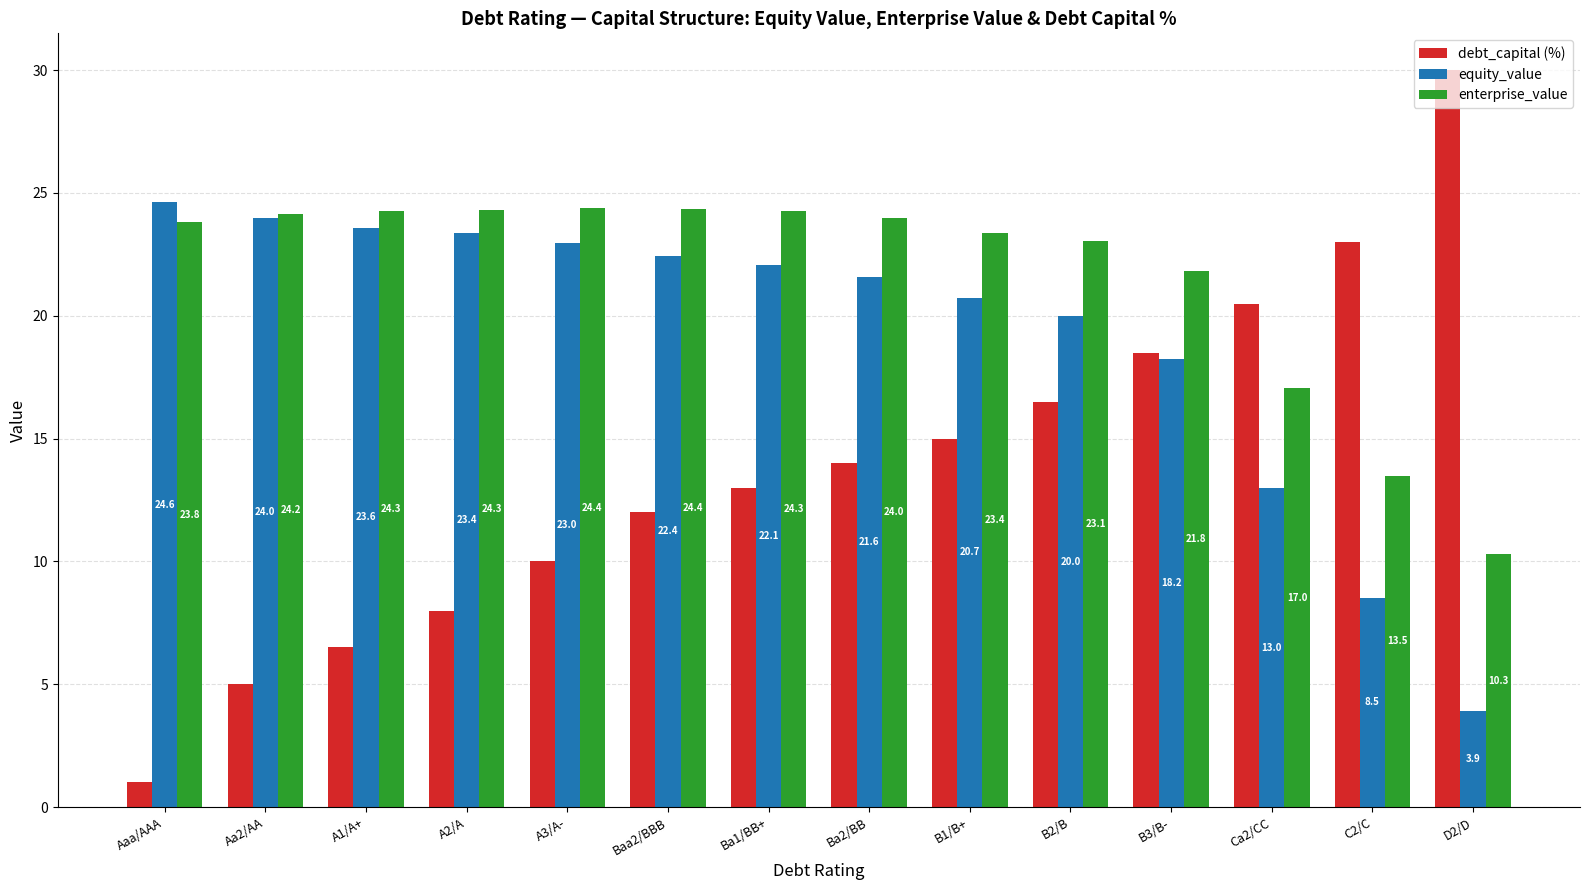

How many data points in equity_value are less than 22?

7